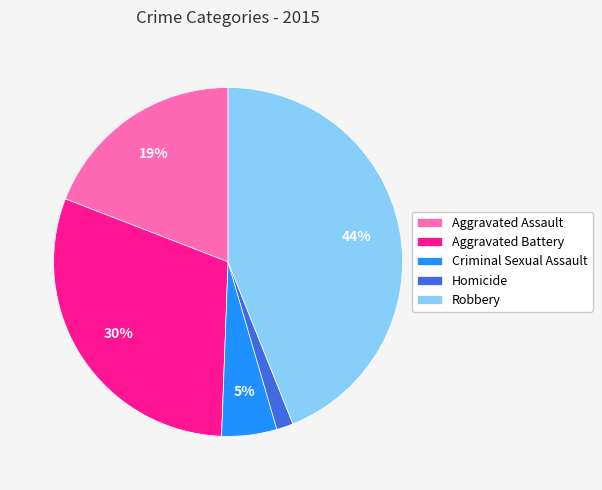

To the nearest percent, what portion does Aggravated Battery represent?

30%